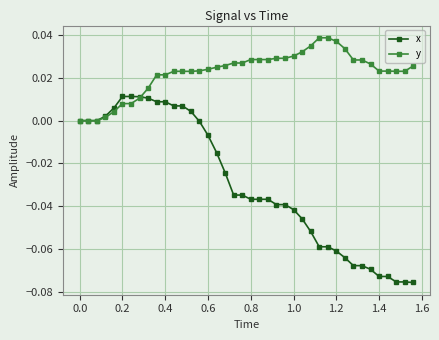

Which series has the largest range (max minus min)?

x